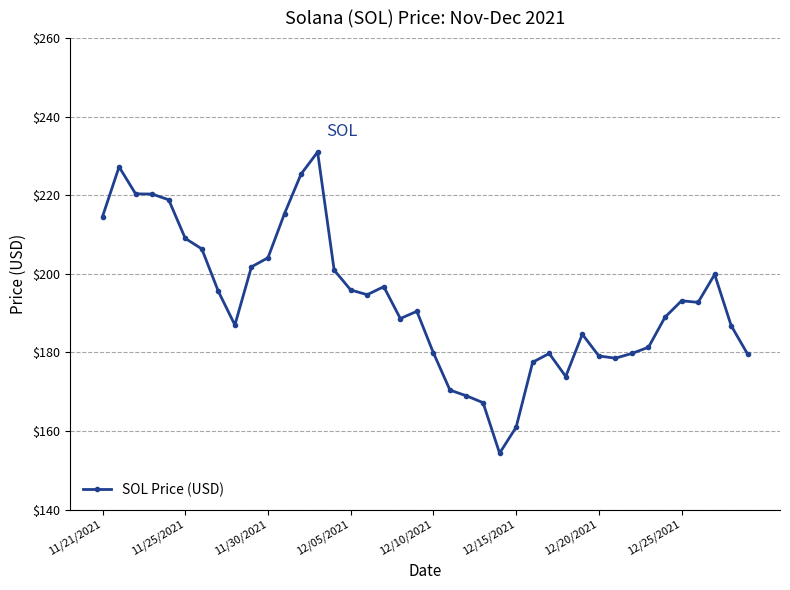

What is the minimum value shown in the chart?

154.3